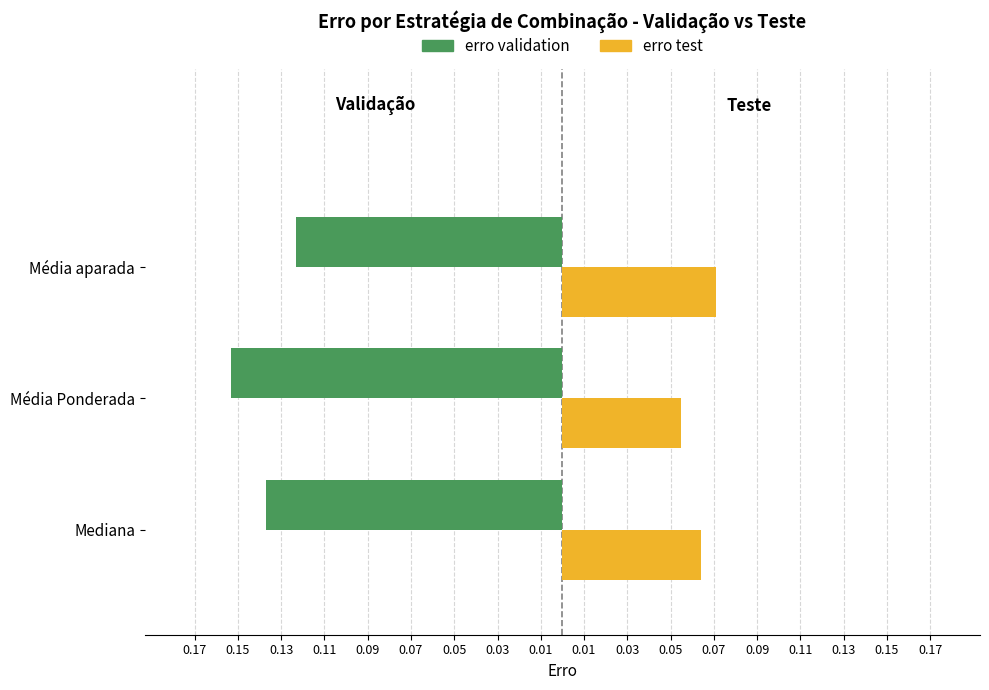

What are all the series names shown in the legend?

erro validation, erro test